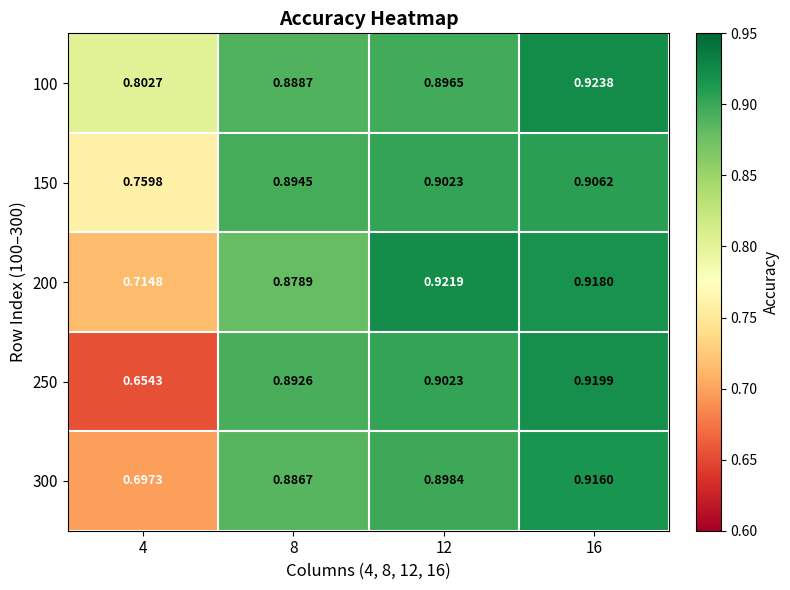

How many distinct data groups are displayed?

5